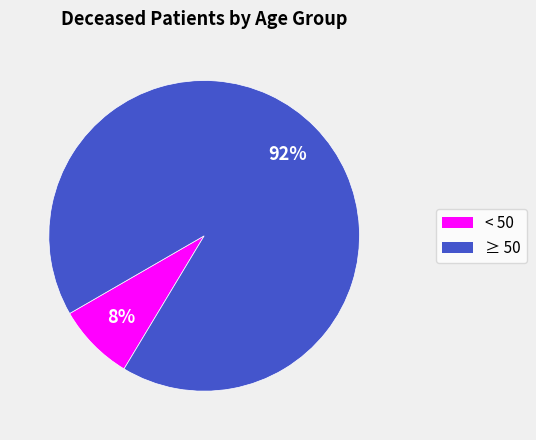

To the nearest percent, what is the difference between the largest and smallest slice percentages?

84%